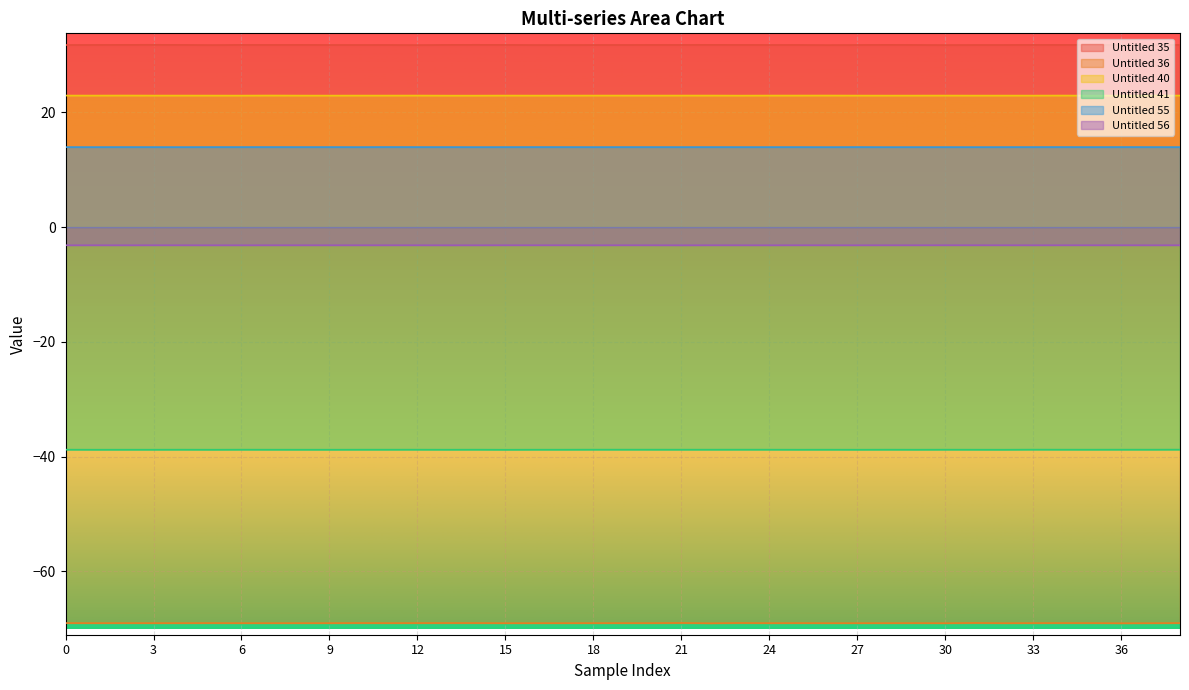

Where is the first local maximum for Untitled 55?

2